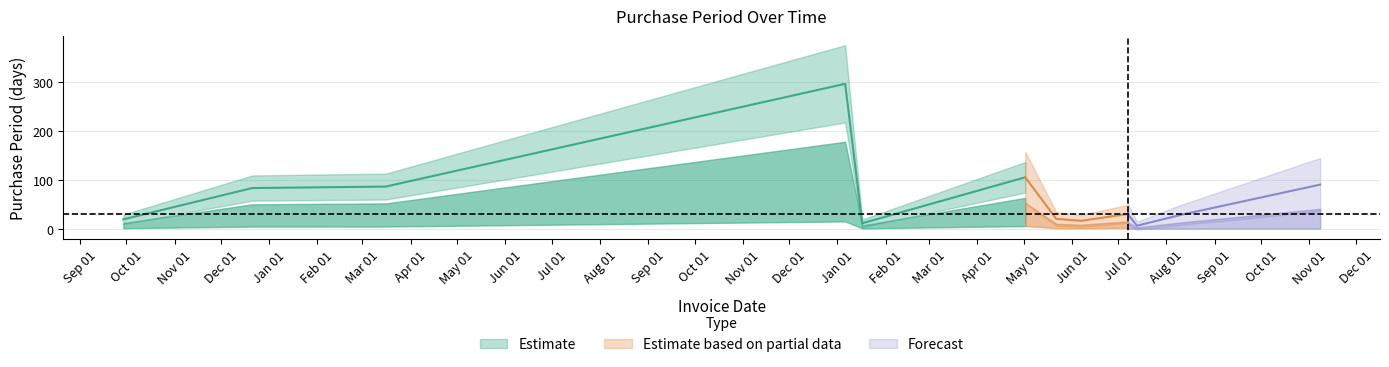

Which category has the lowest value across all series?

2017-07-13